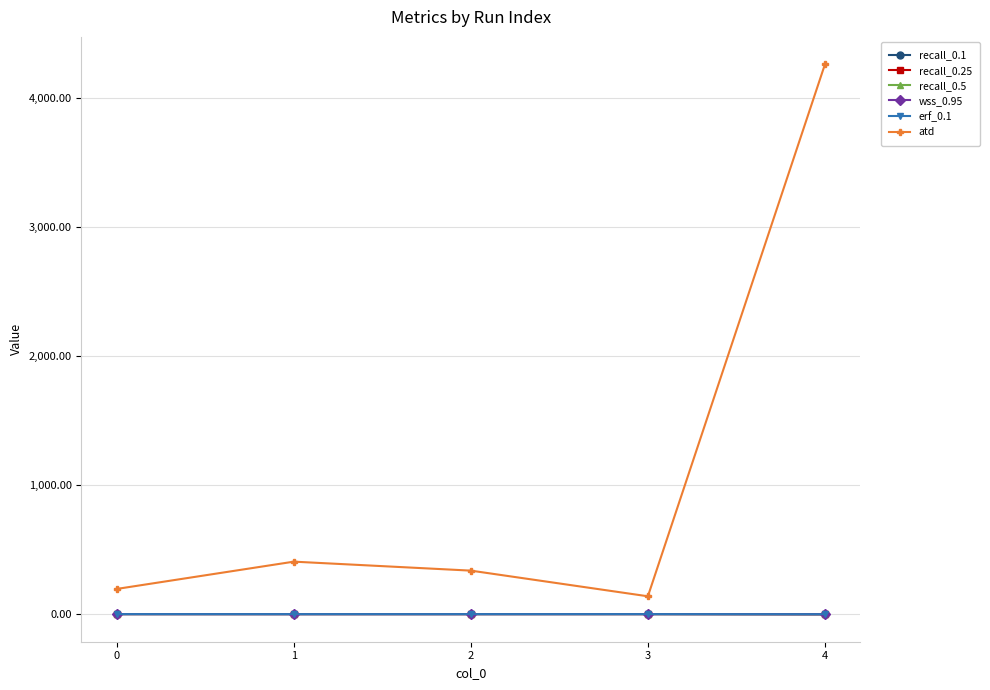

True or false: recall_0.1 and erf_0.1 cross at least once.

False